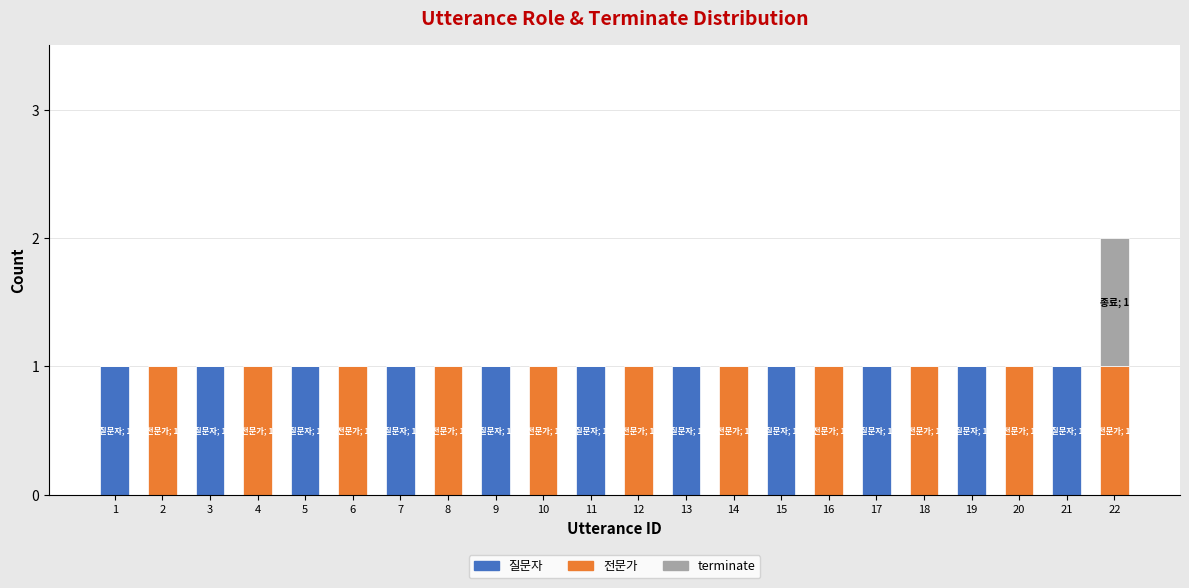

At which category is the sum across all series the highest?

22